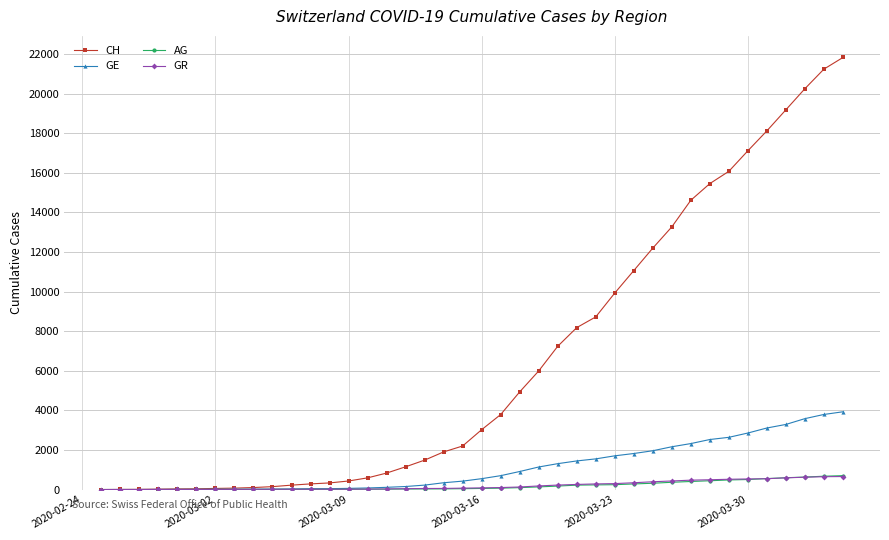

What is the greatest value displayed?

21827